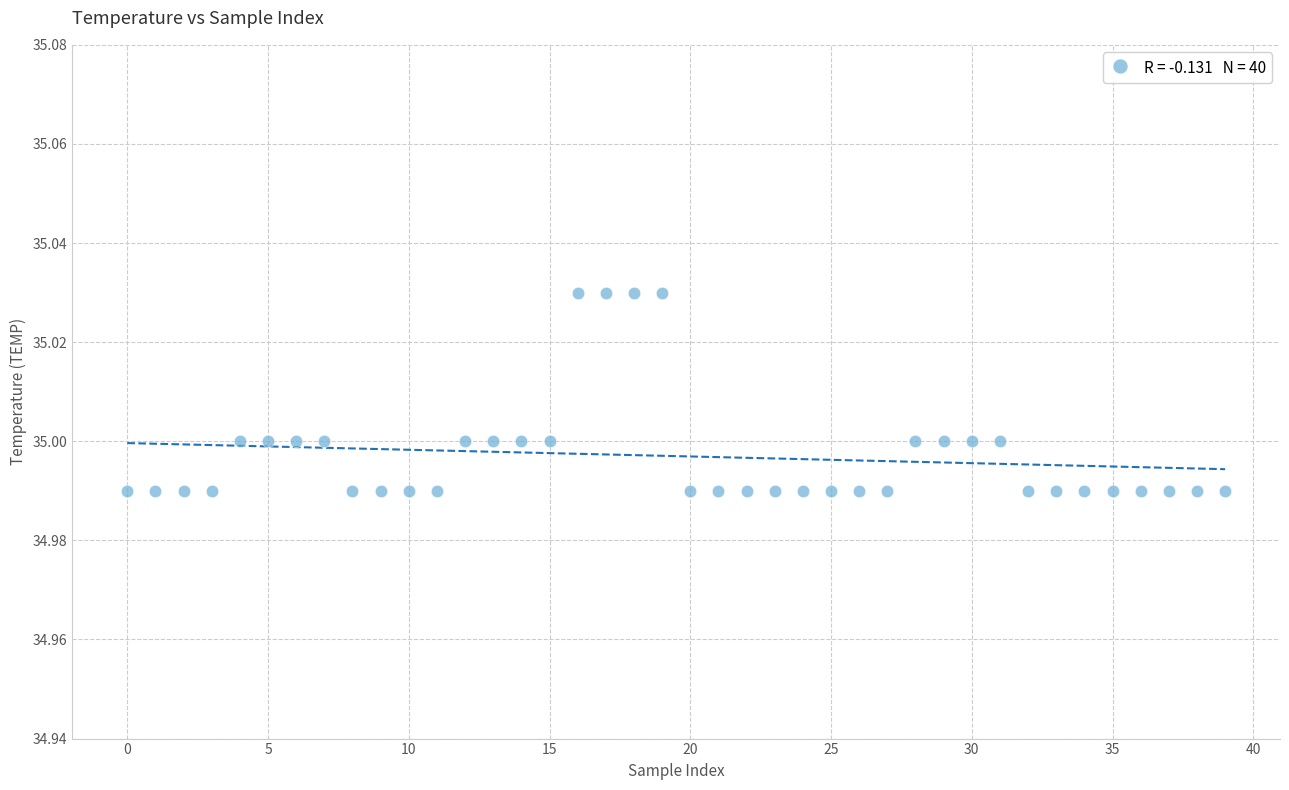

How many points are shown in the scatter plot?

40